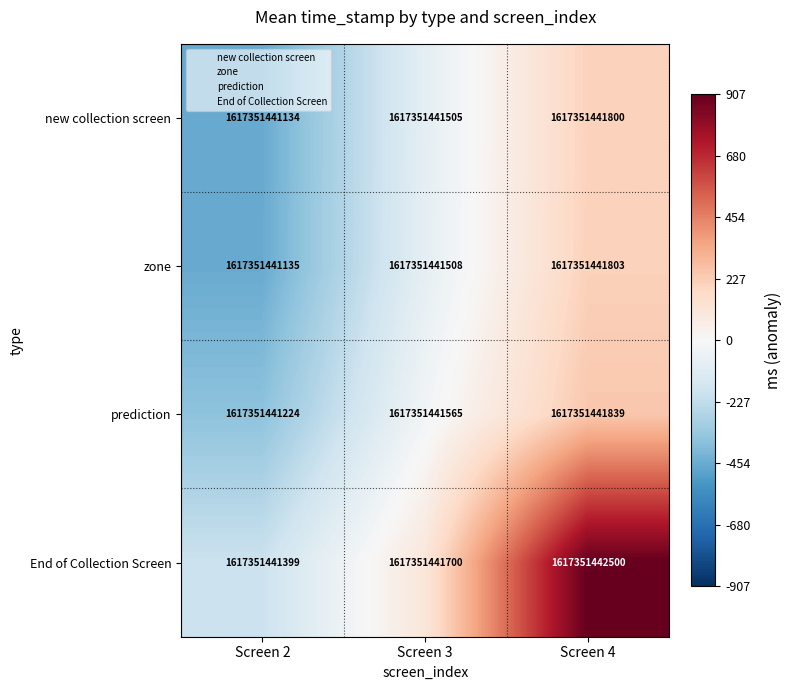

What is the difference between the prediction values at Screen 2 and Screen 3?

341.0